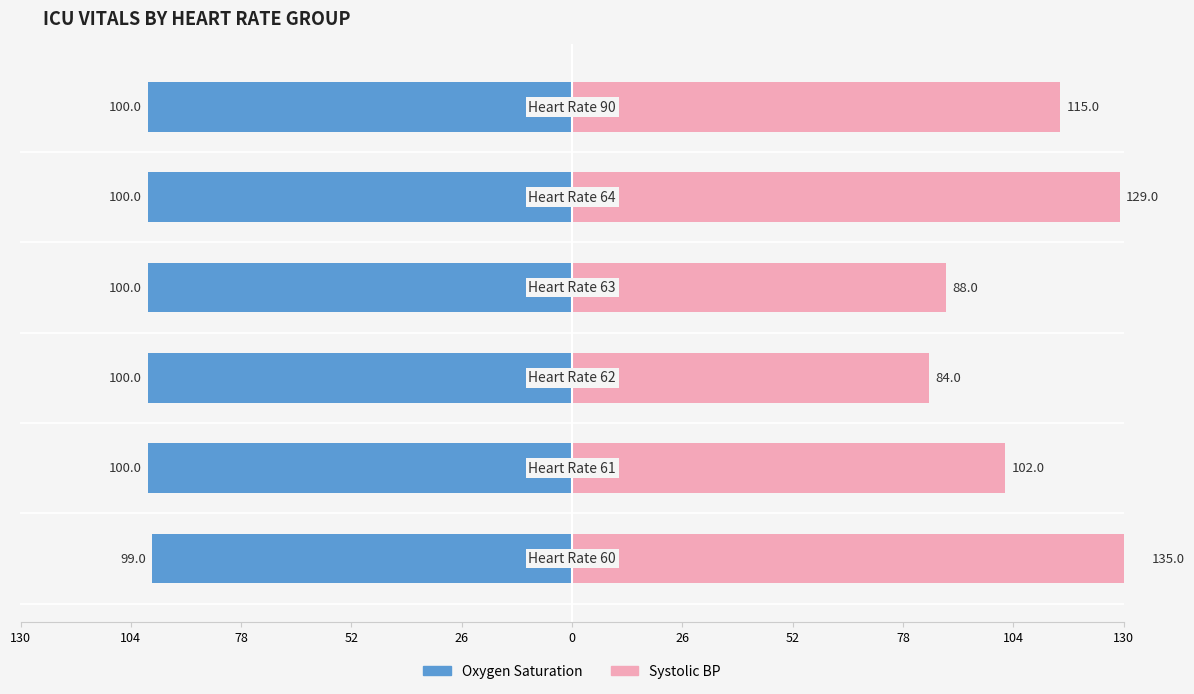

Between 130 and 52, which series saw the biggest shift?

Systolic blood pressure